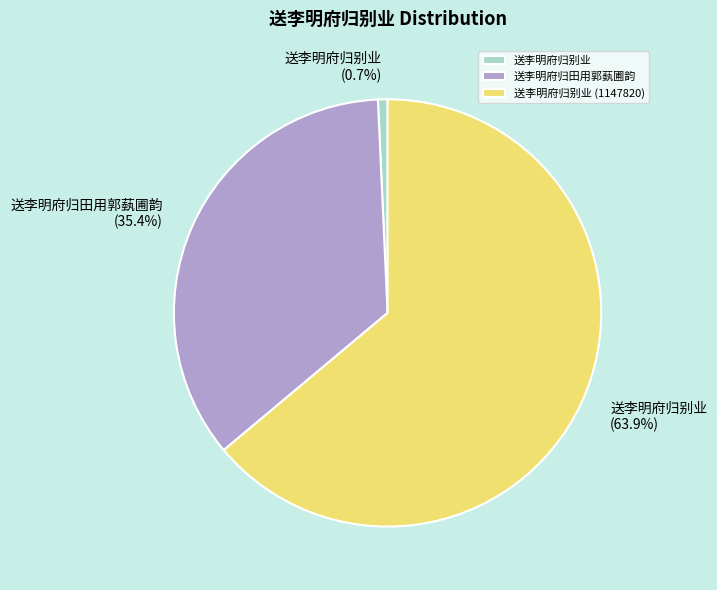

How much of the chart is everything except 送李明府归别业 (1147820)?

36.1%